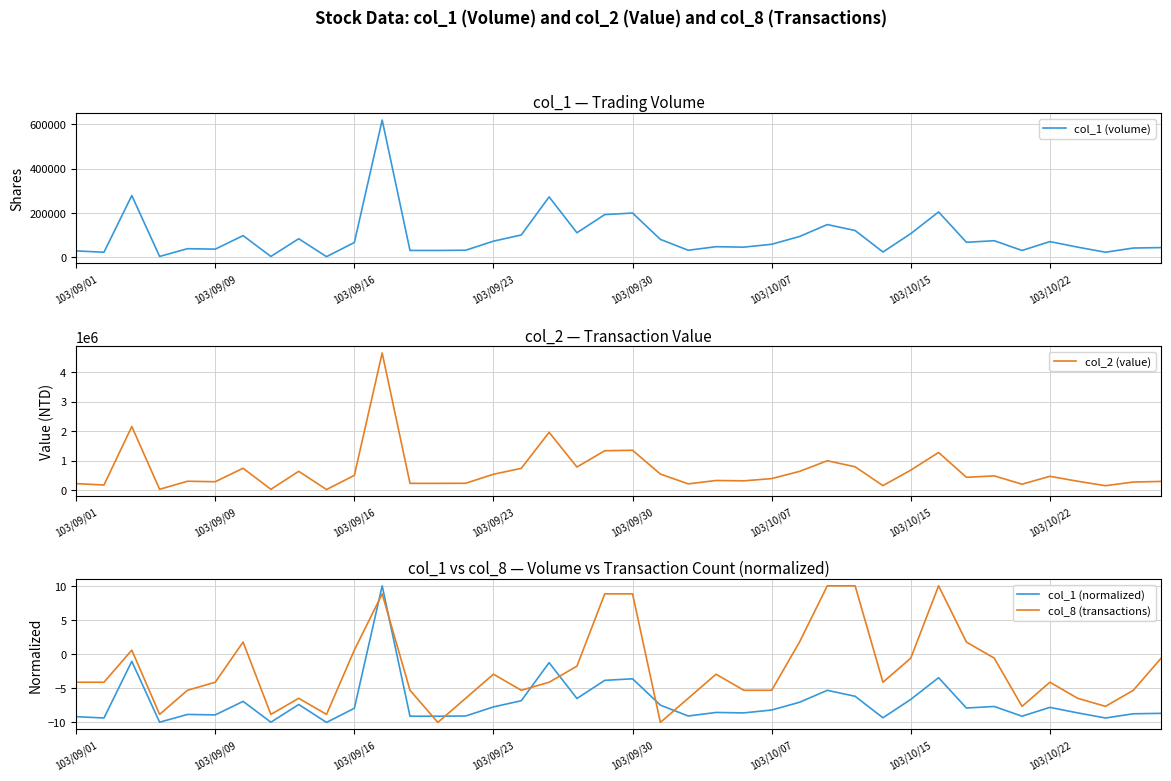

Which series has the largest range (max minus min)?

col_2 (value)